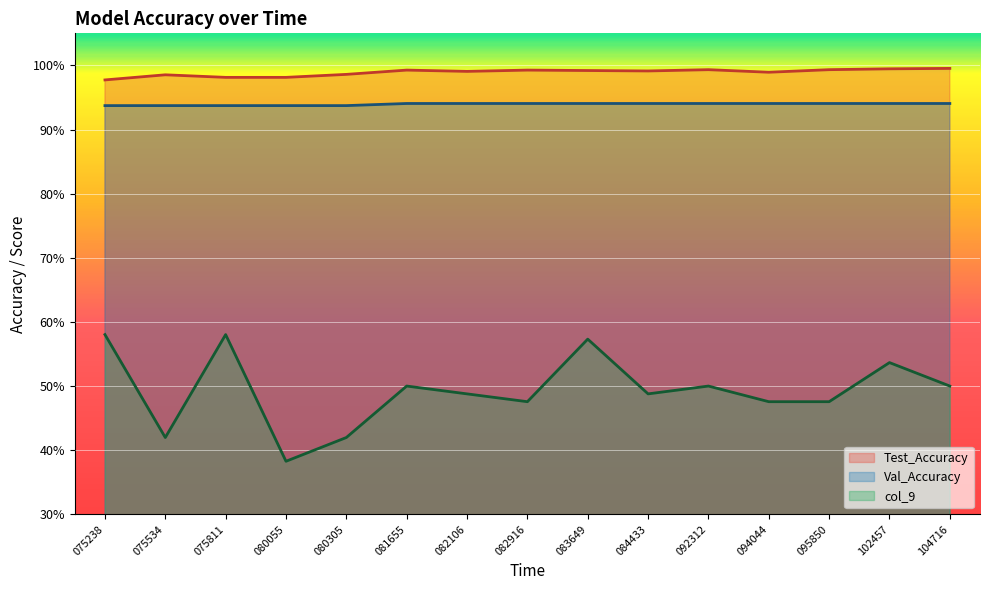

The value of col_9 at 084433 is 0.5. True or false?

True